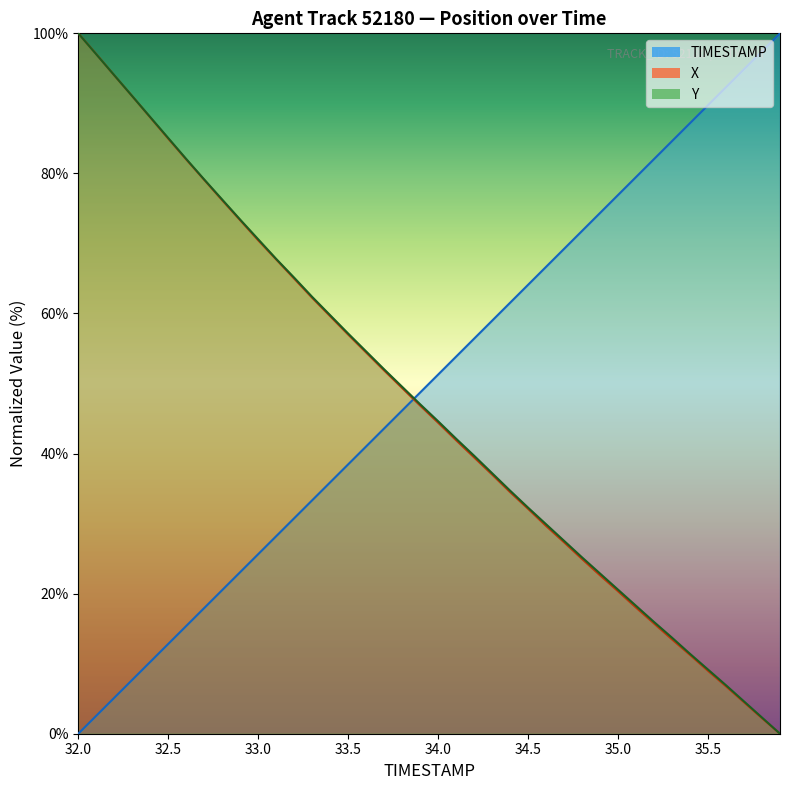

What is the label of the 21st point from the left?

34.0